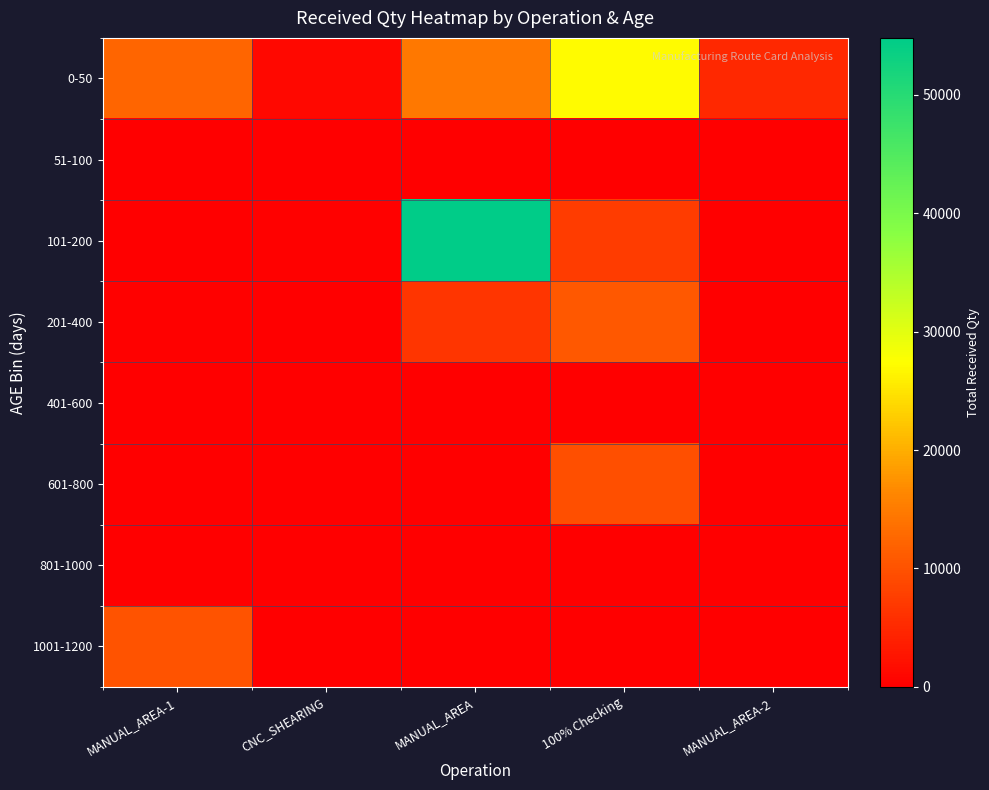

Rank the series by their maximum value, from highest to lowest.

101-200, 0-50, 201-400, 1001-1200, 601-800, 51-100, 401-600, 801-1000